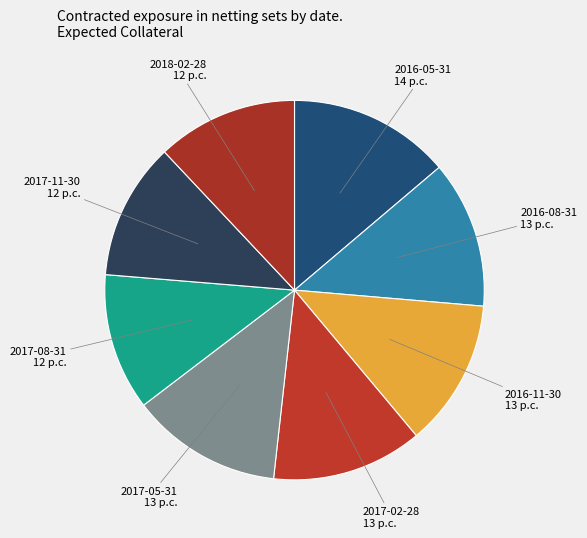

Is there any slice that represents more than half of the pie?

No